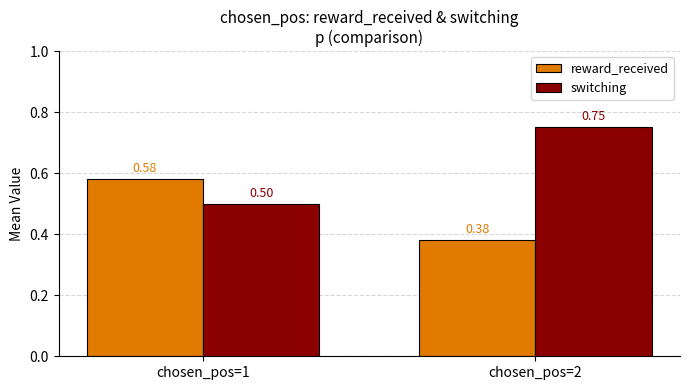

What is the sum of all reward_received values?

1.0